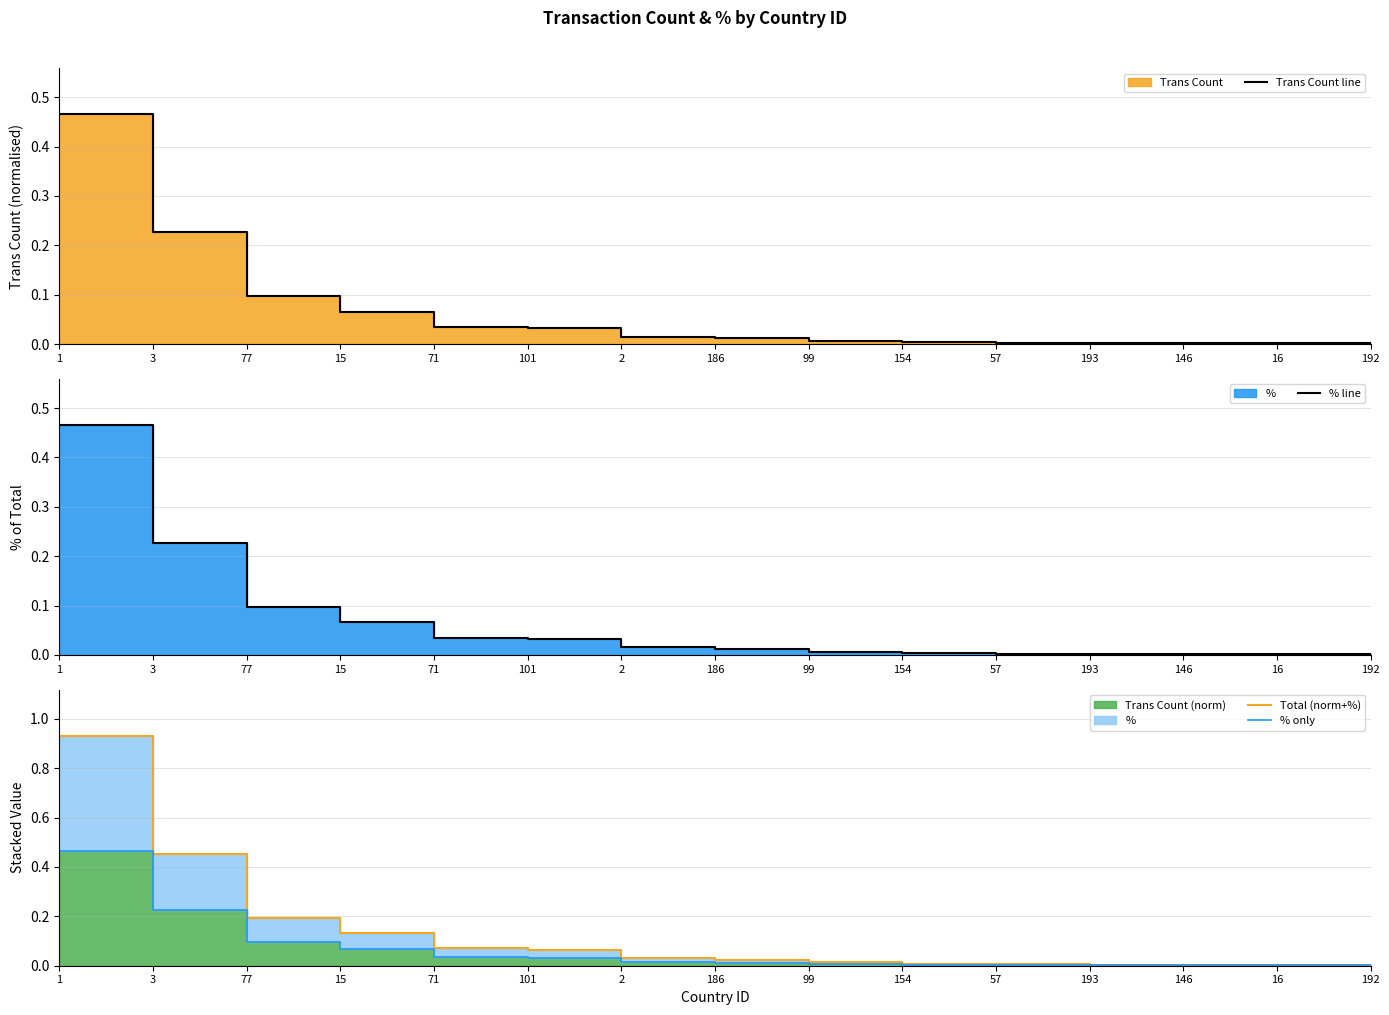

True or false: % line and Total (norm+%) cross at least once.

False